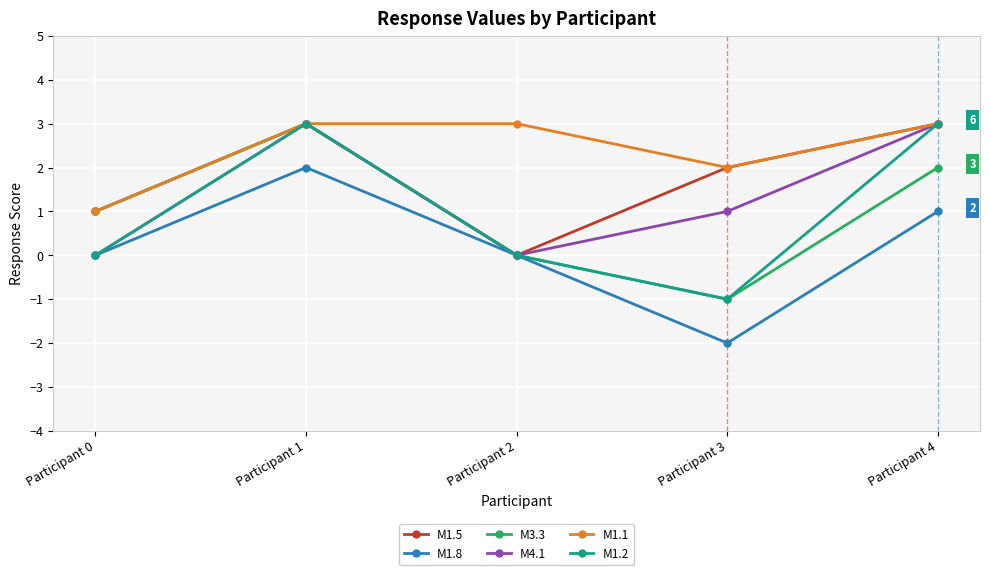

True or false: M1.8 and M1.1 cross at least once.

False